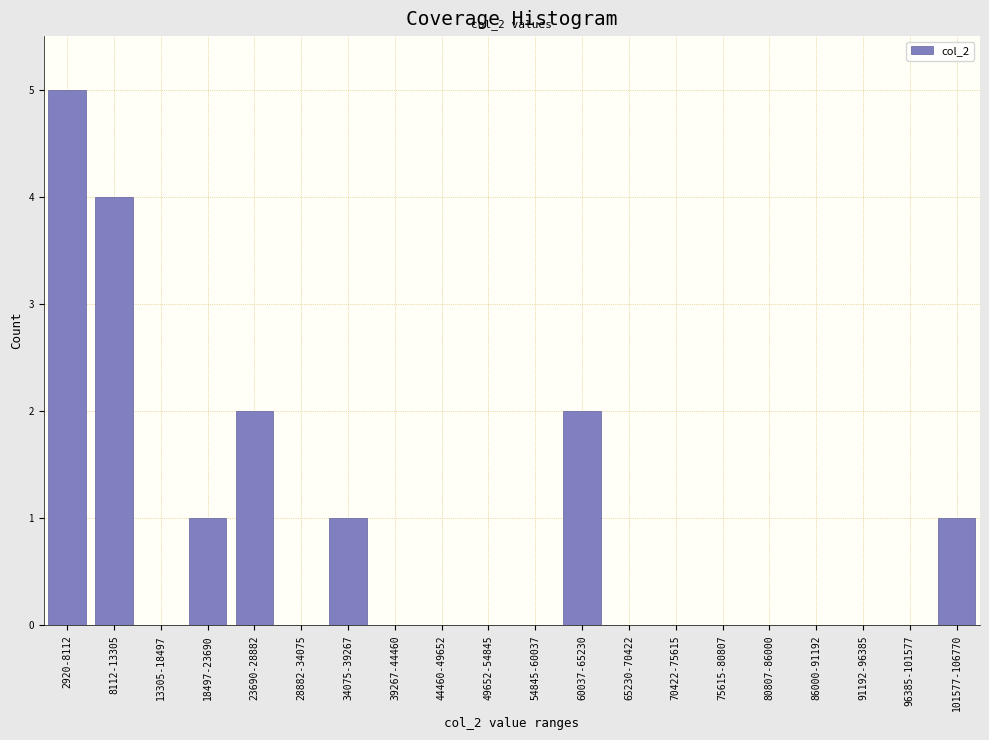

Reading left to right, extract all data points from this chart.

2920-8112=5	8112-13305=4	13305-18497=0	18497-23690=1	23690-28882=2	28882-34075=0	34075-39267=1	39267-44460=0	44460-49652=0	49652-54845=0	54845-60037=0	60037-65230=2	65230-70422=0	70422-75615=0	75615-80807=0	80807-86000=0	86000-91192=0	91192-96385=0	96385-101577=0	101577-106770=1